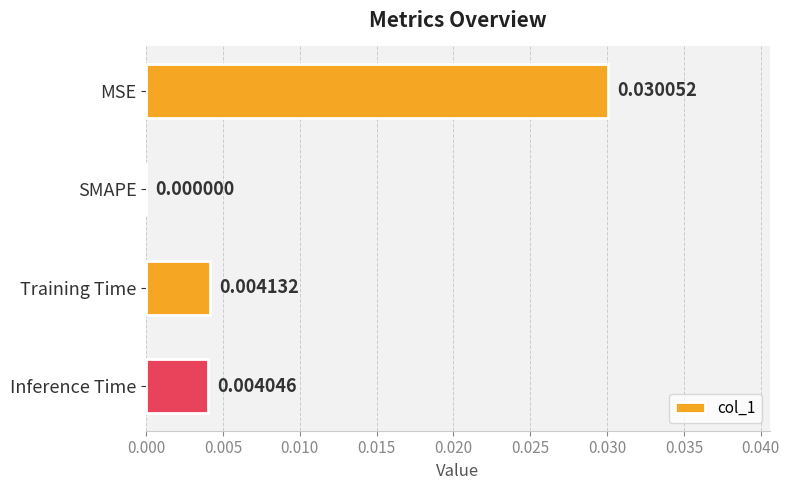

At which category does the chart reach its peak across all series?

MSE